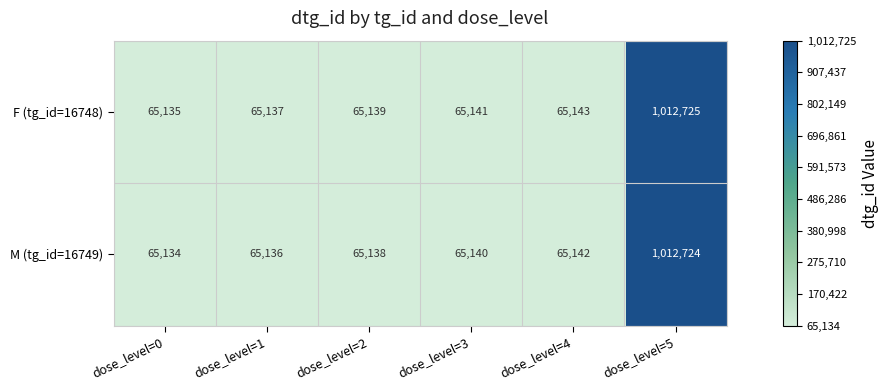

Reading left to right, transcribe all the data shown in this chart.

F (tg_id=16748): 65135	65137	65139	65141	65143	1012725
M (tg_id=16749): 65134	65136	65138	65140	65142	1012724